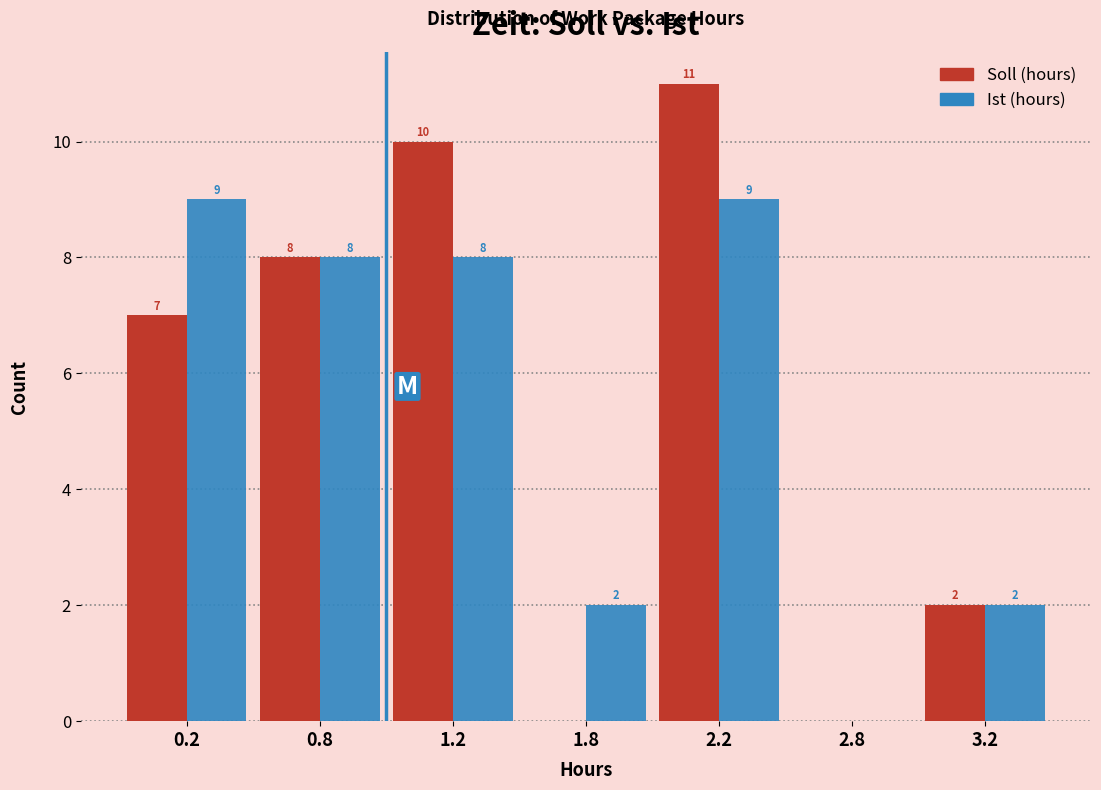

Reading left to right, list all the values displayed in this chart.

Soll (hours): 0.2=7	0.8=8	1.2=10	1.8=0	2.2=11	2.8=0	3.2=2
Ist (hours): 0.2=9	0.8=8	1.2=8	1.8=2	2.2=9	2.8=0	3.2=2